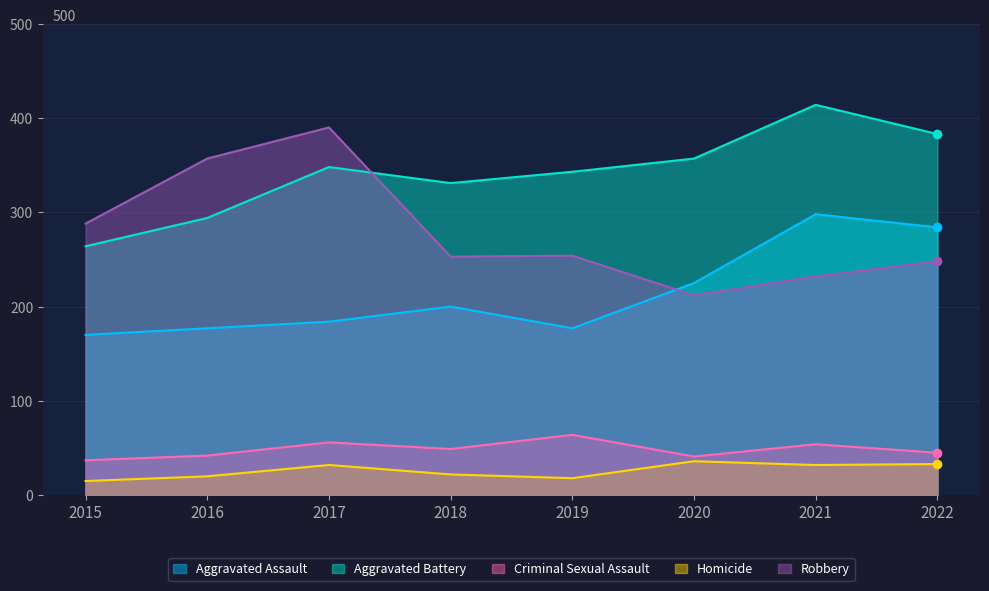

Between 2016 and 2019, which series saw the biggest shift?

Robbery